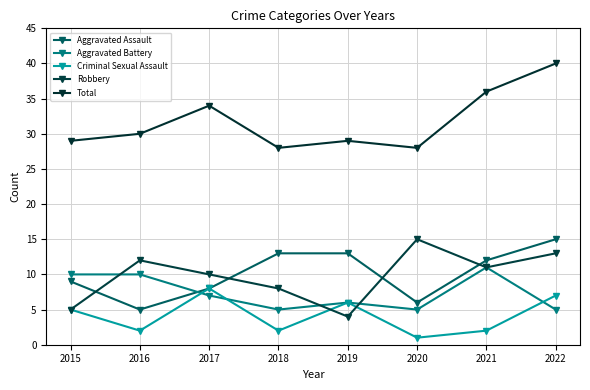

Between 2022 and 2021, which is larger?

2022